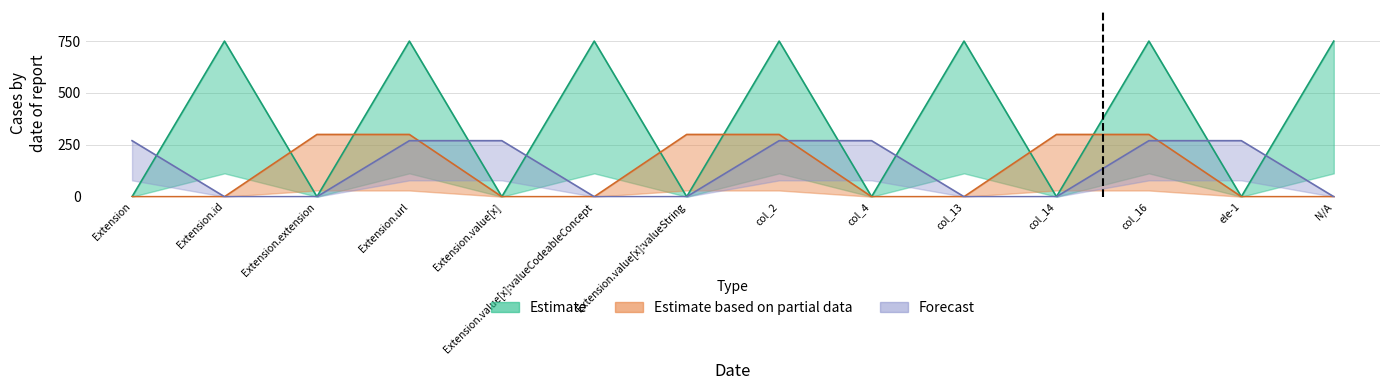

What is the sum of all Forecast values?

1890